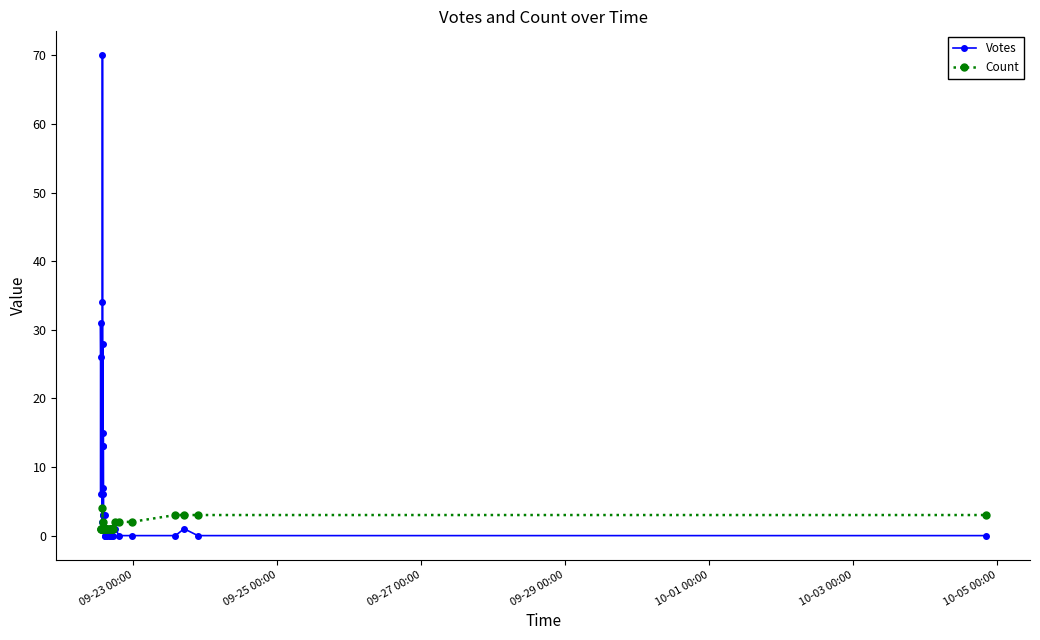

Which series has the largest range (max minus min)?

Votes